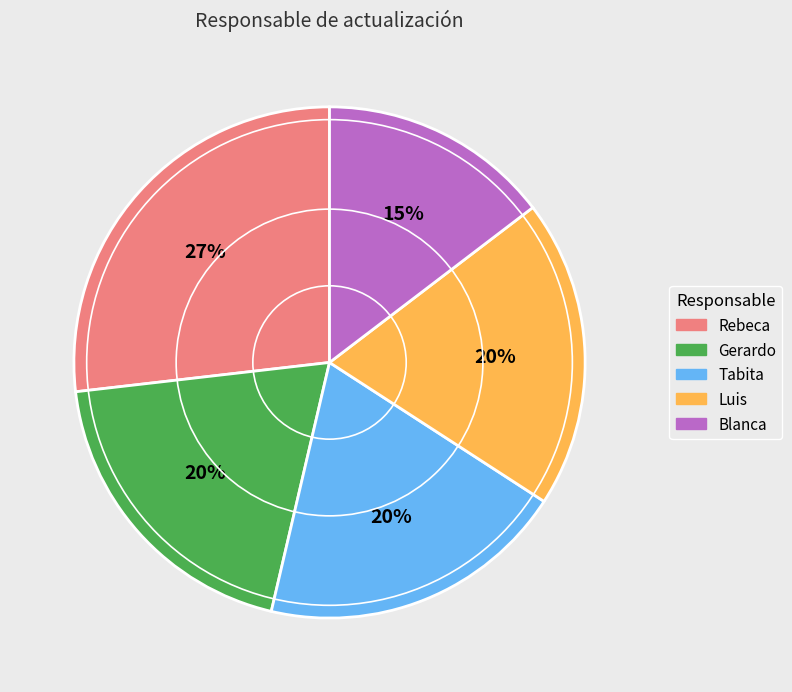

To the nearest percent, what percentage of the pie is Blanca?

15%